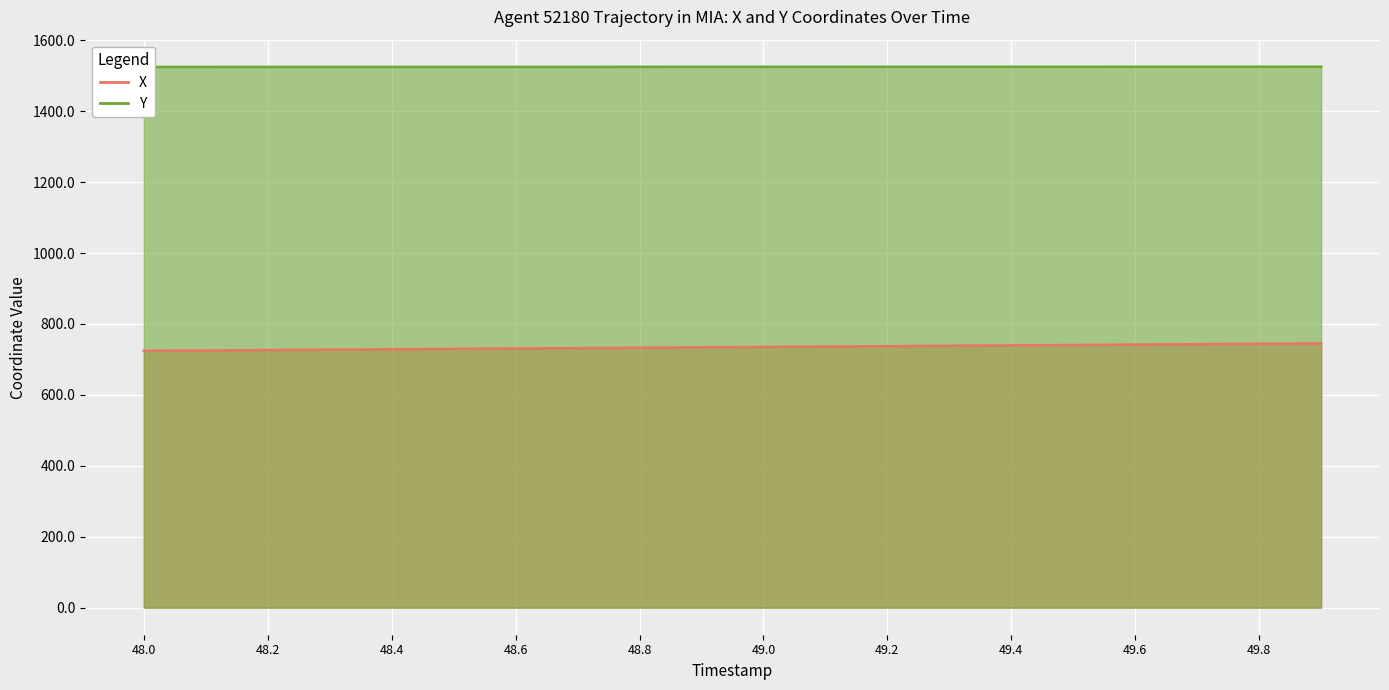

How many lines are shown in the chart?

2